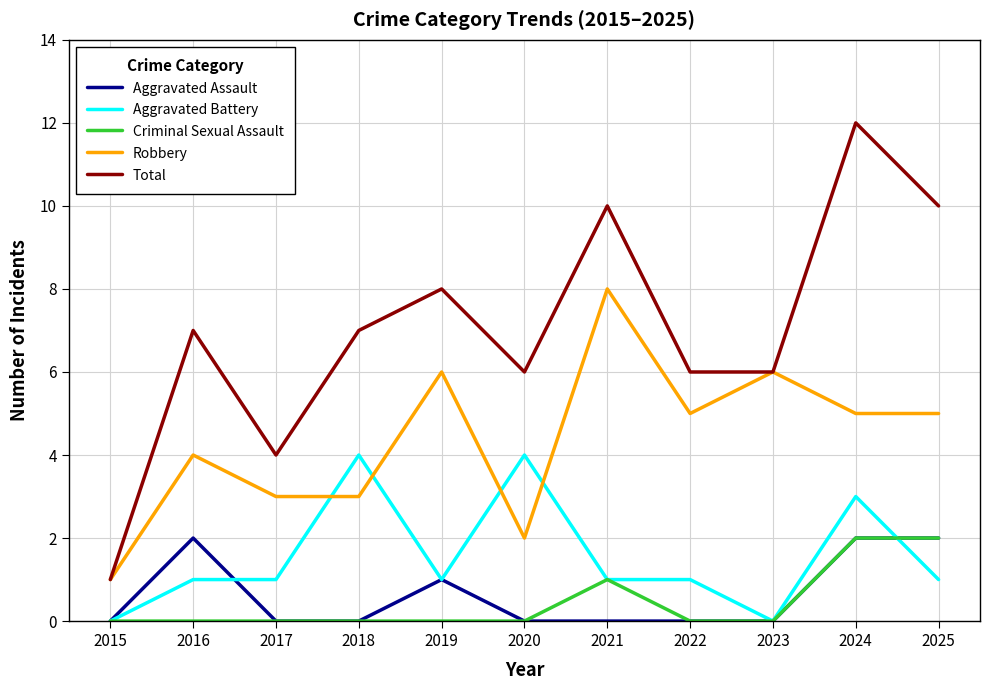

What is the difference between the maximum and minimum values in the Aggravated Assault series?

2